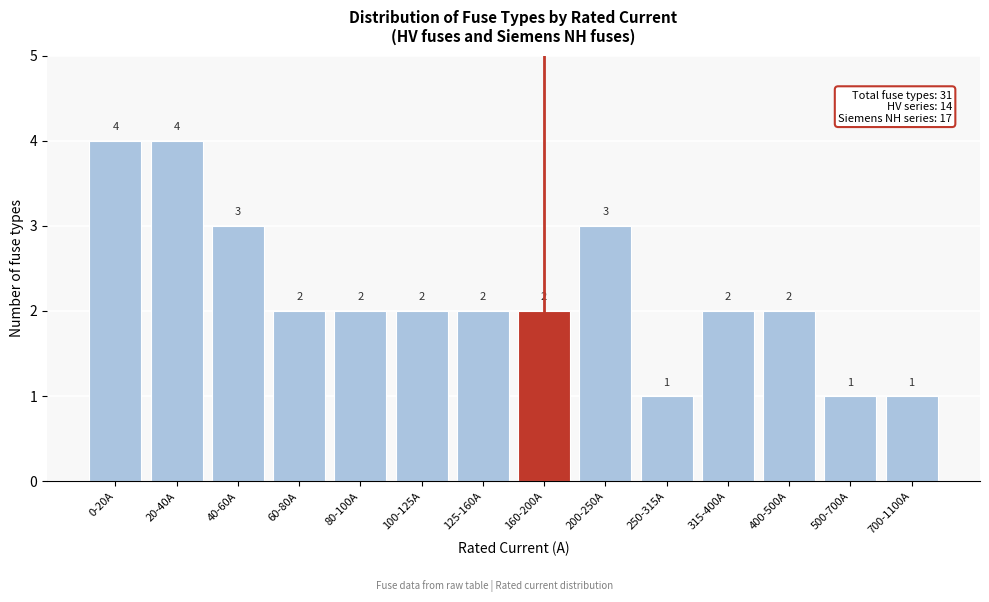

Reading left to right, extract all data points from this chart.

0-20A=4	20-40A=4	40-60A=3	60-80A=2	80-100A=2	100-125A=2	125-160A=2	160-200A=2	200-250A=3	250-315A=1	315-400A=2	400-500A=2	500-700A=1	700-1100A=1